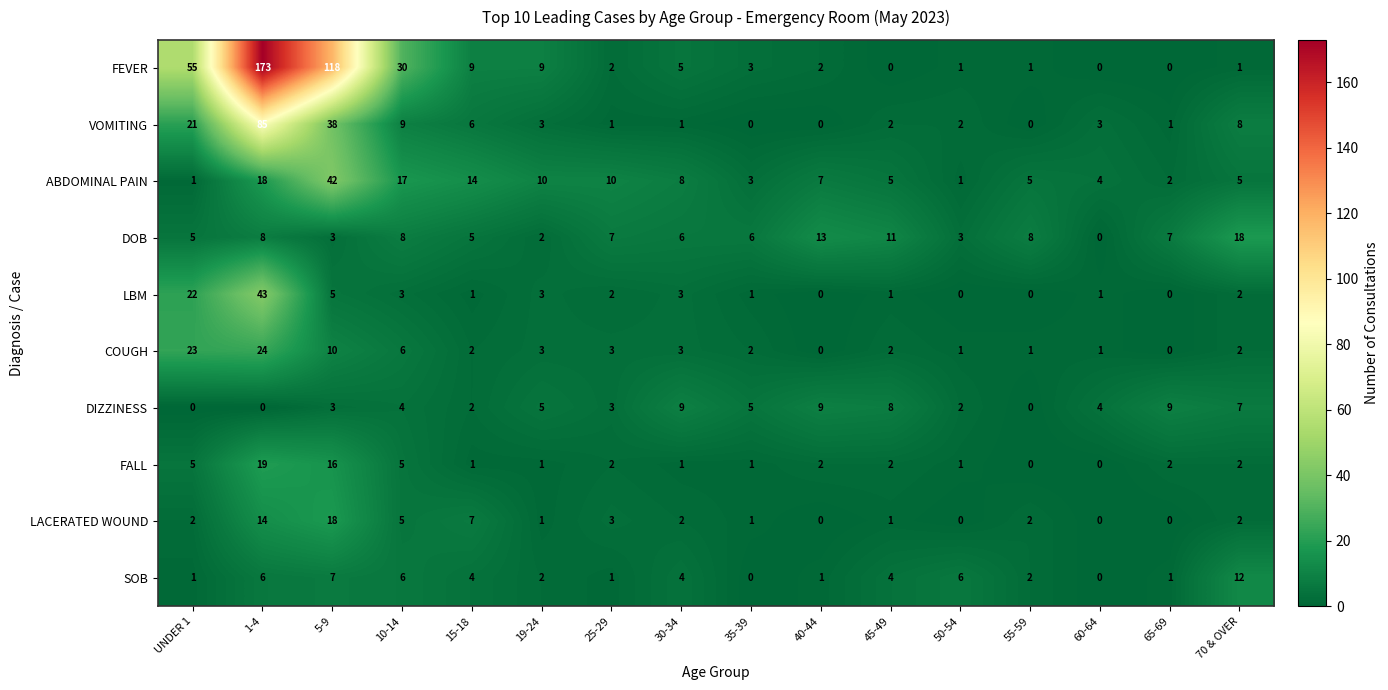

Which series changed the most between UNDER 1 and 10-14?

FEVER